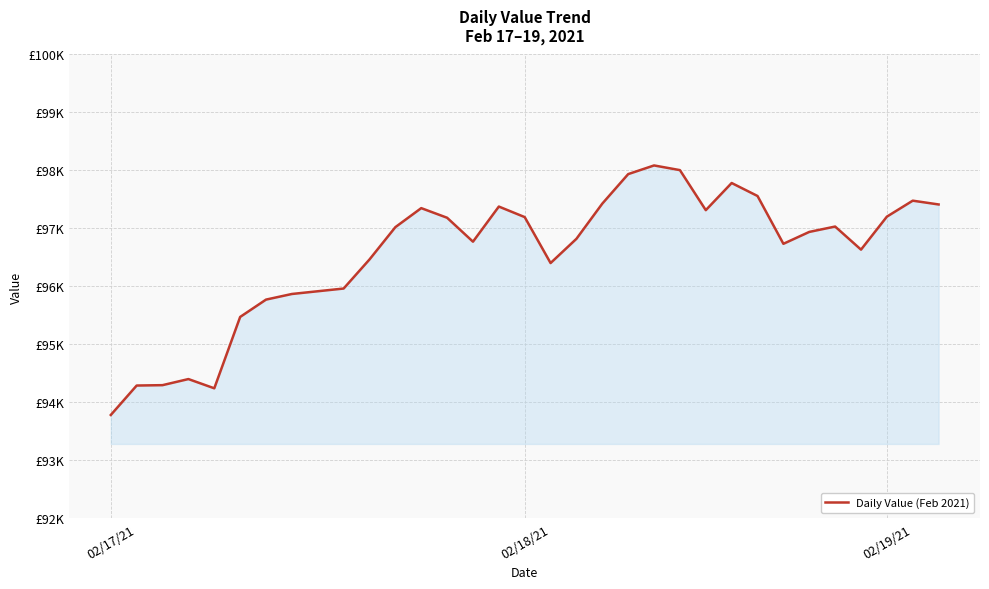

Does the chart display data point markers on the line(s)?

No